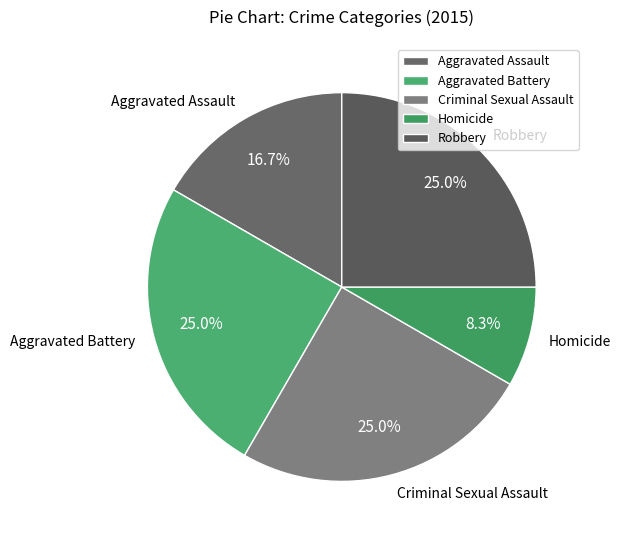

To the nearest percent, what portion does Criminal Sexual Assault represent?

25%